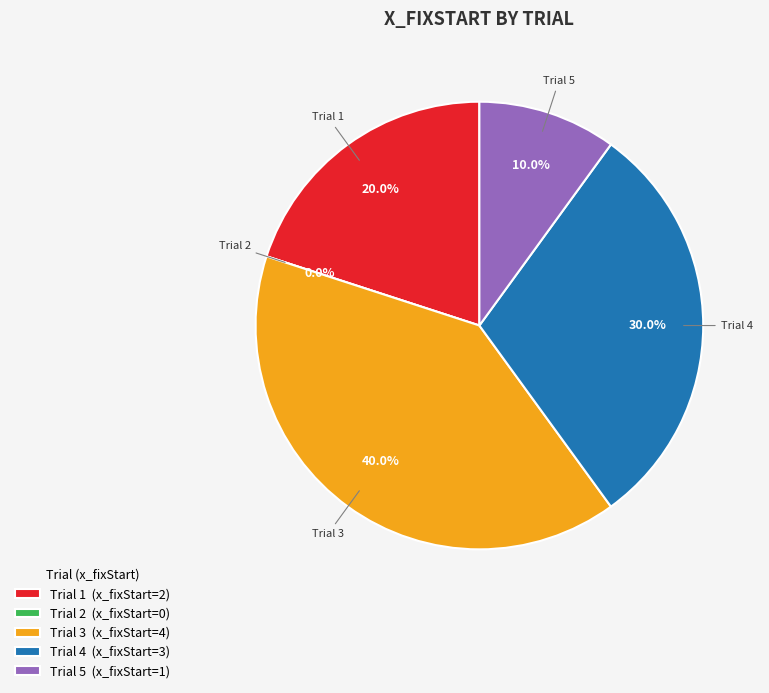

What percentage is the 1 slice, to the nearest percent?

20%